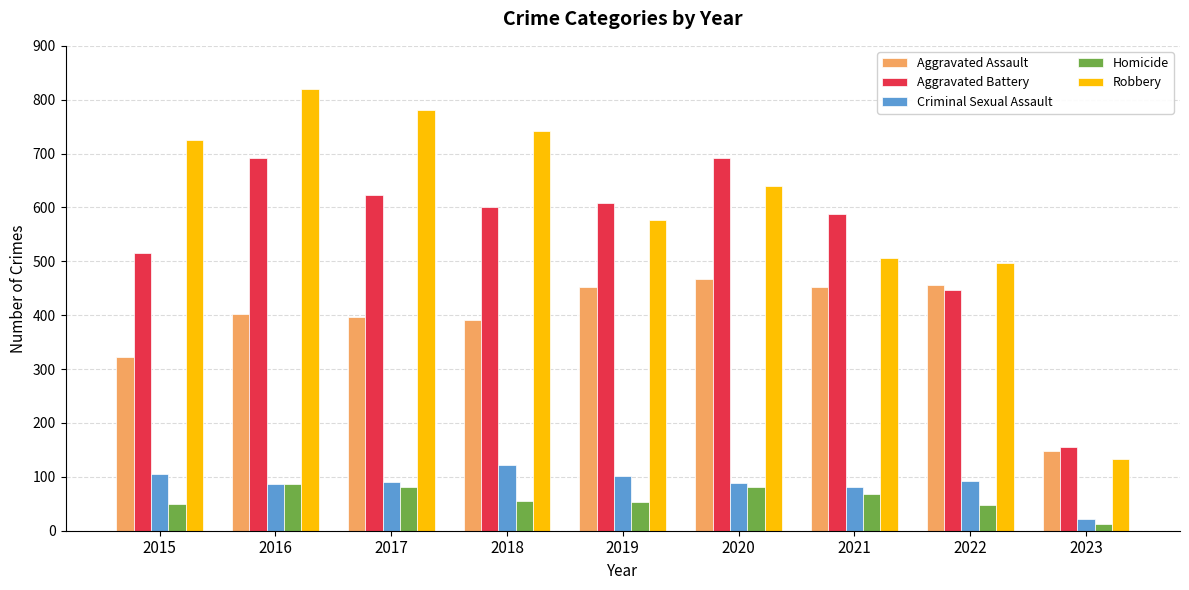

At how many categories does at least one series exceed 107?

9